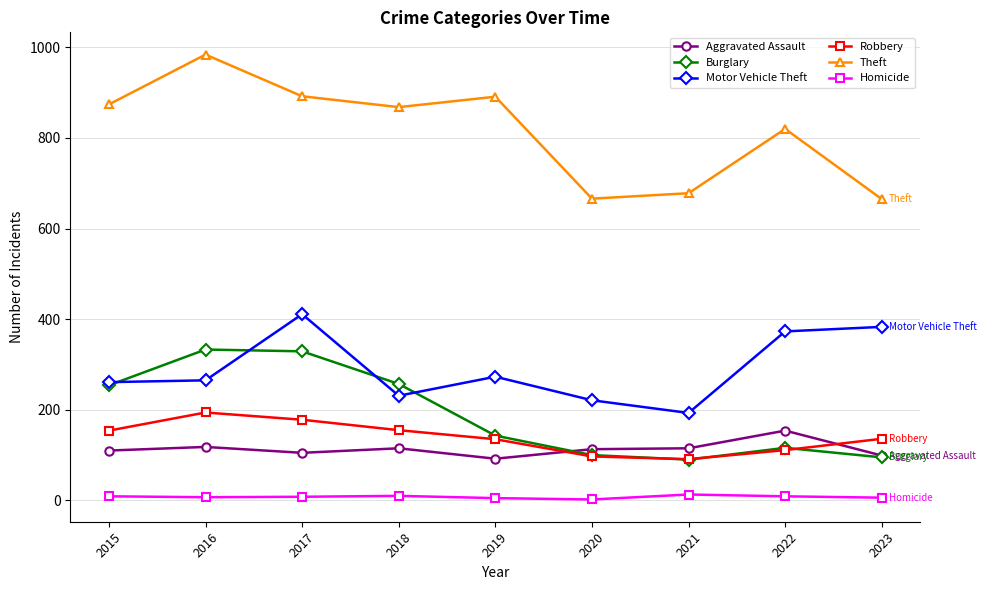

How many series are shown in this chart?

6